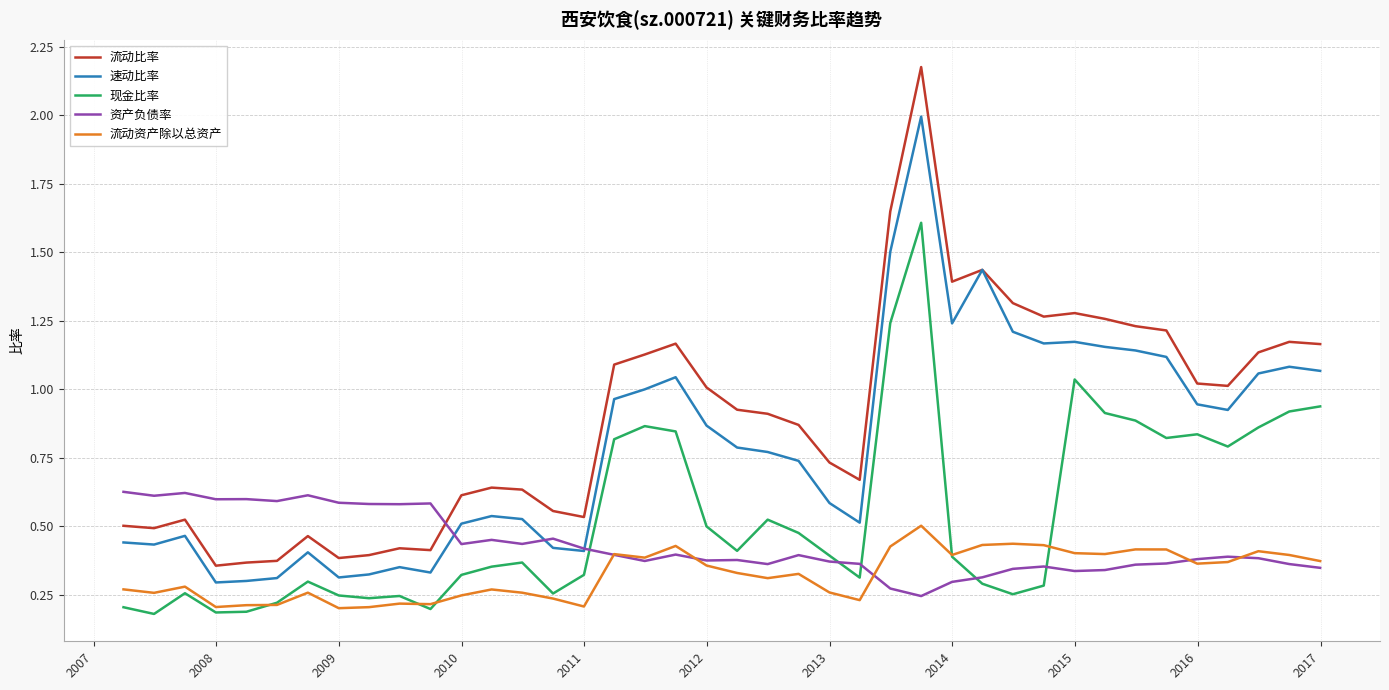

Rank the series by their maximum value, from lowest to highest.

流动资产除以总资产, 资产负债率, 现金比率, 速动比率, 流动比率